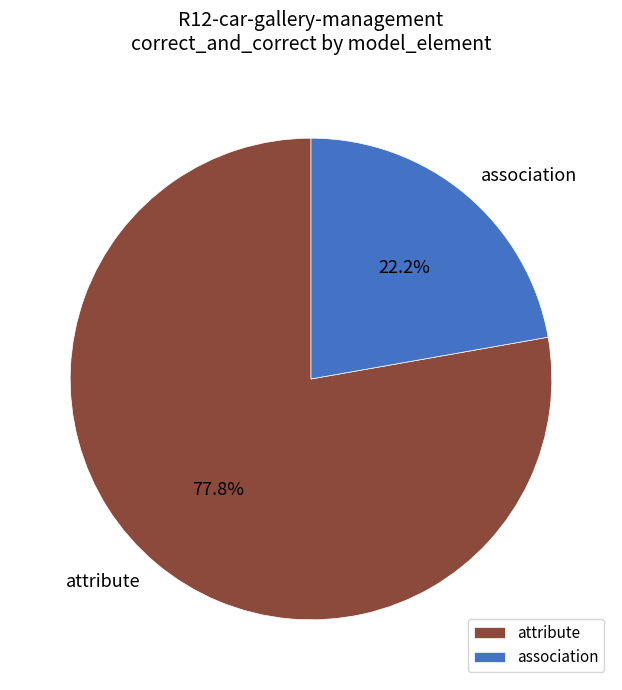

Is there any slice that represents more than half of the pie?

Yes